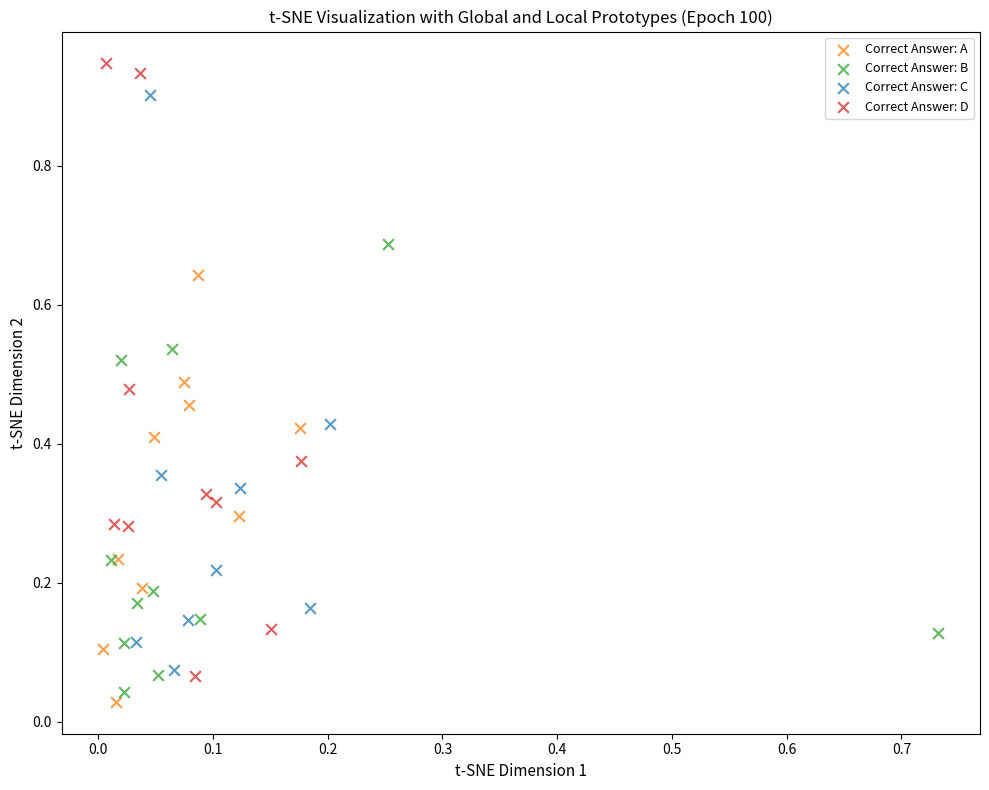

Which series reaches the minimum Y coordinate?

Correct Answer: A